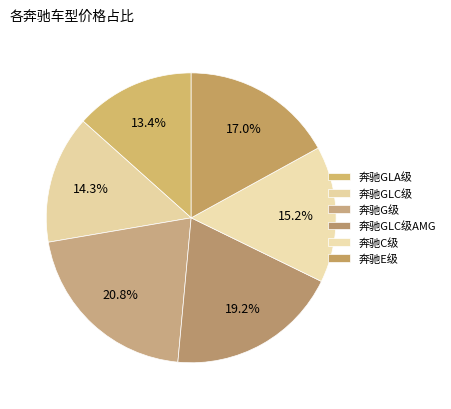

True or false: 奔驰E级 accounts for 17% of the total.

True